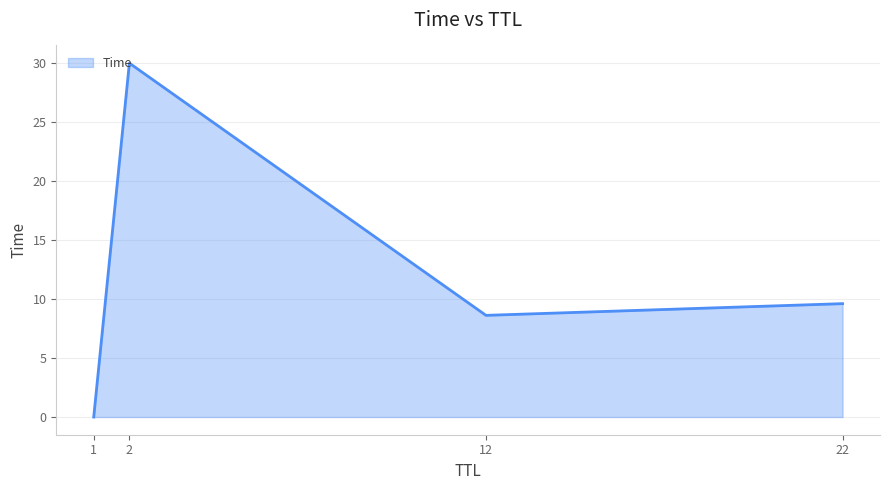

What is the ratio of the value at 2 to the value at 12?

3.5